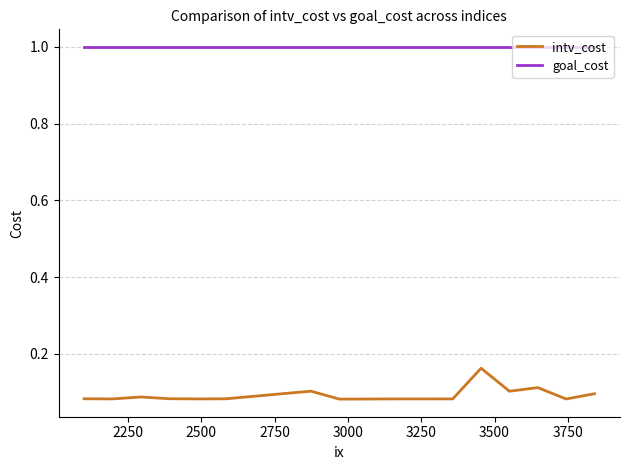

Which series has the largest range (max minus min)?

intv_cost